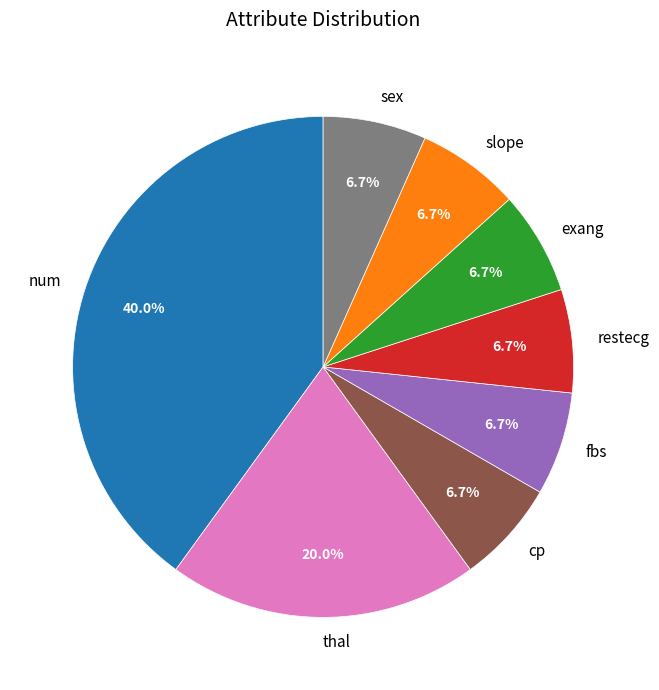

Is it true that slope is 1% of the pie?

False